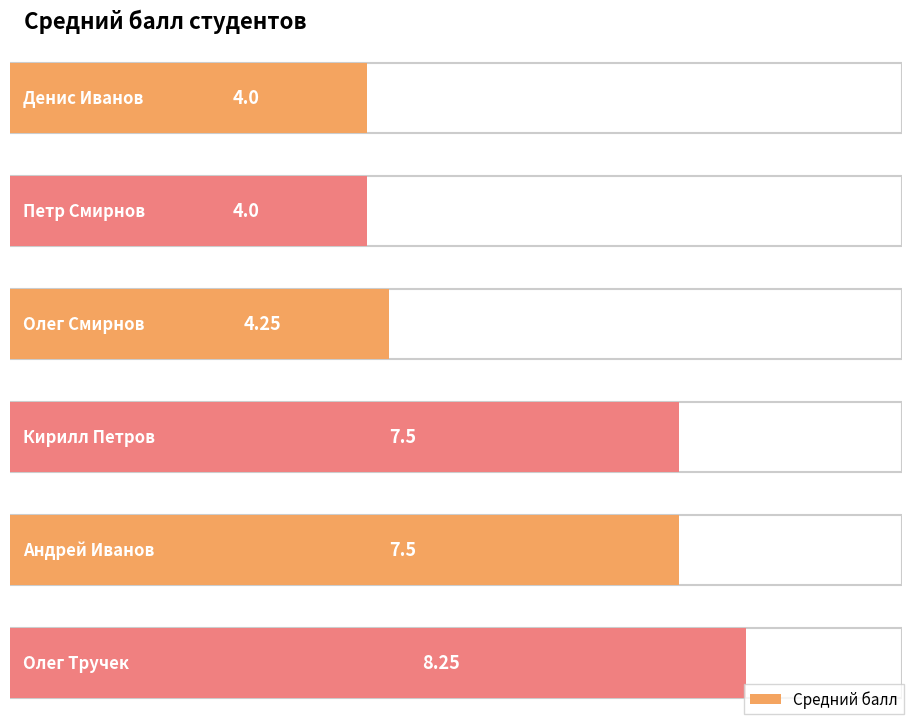

At which label does the data first exceed 7?

Кирилл Петров